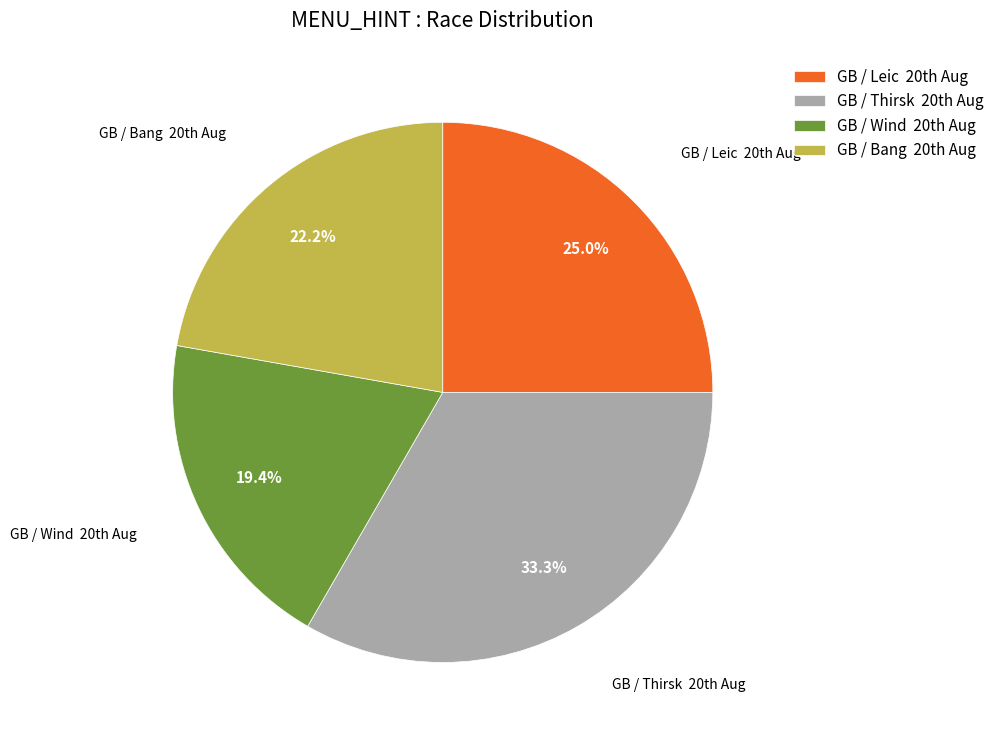

Which category has the biggest portion of the pie?

GB / Thirsk 20th Aug